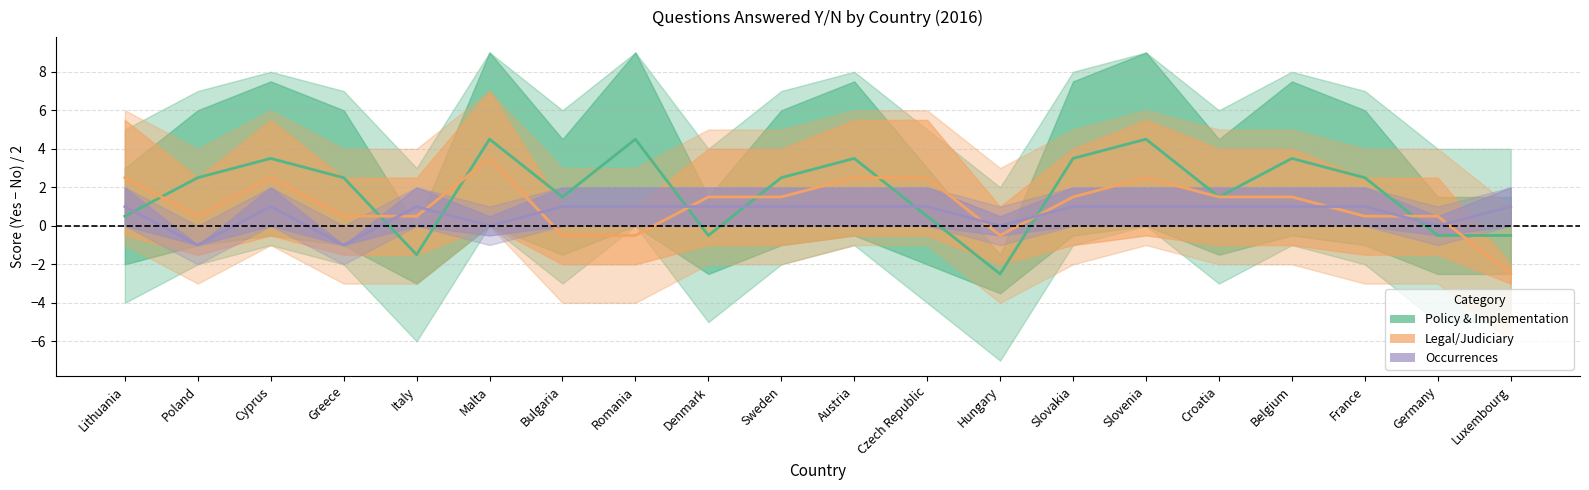

Between which two adjacent categories do Occur center and Policy center first intersect?

Lithuania and Poland